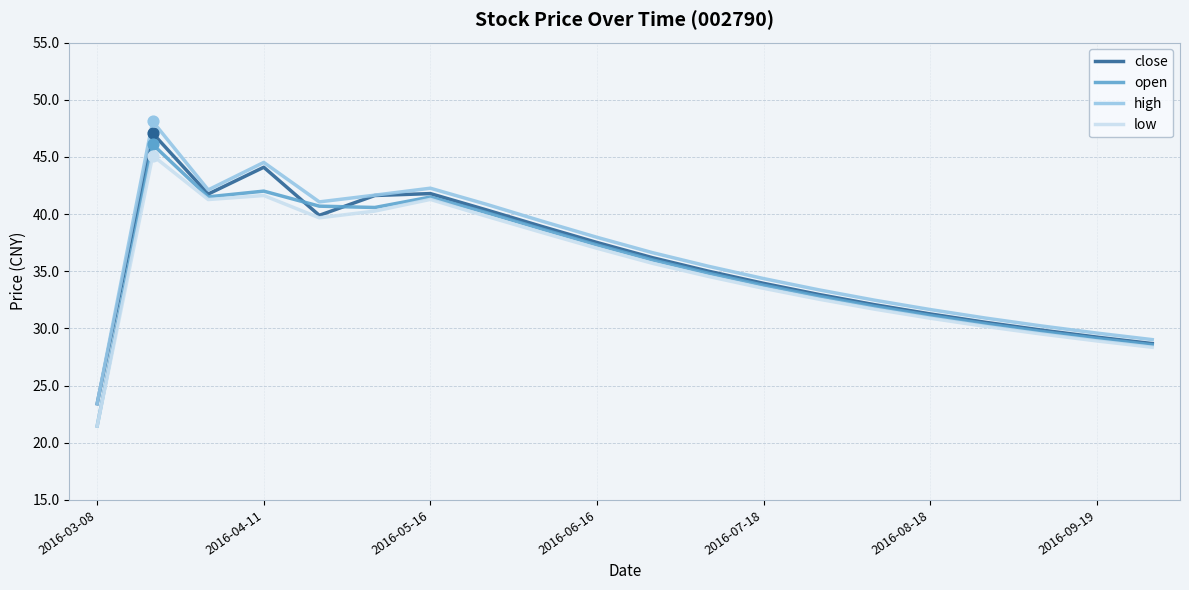

What is the maximum value for low?

45.1